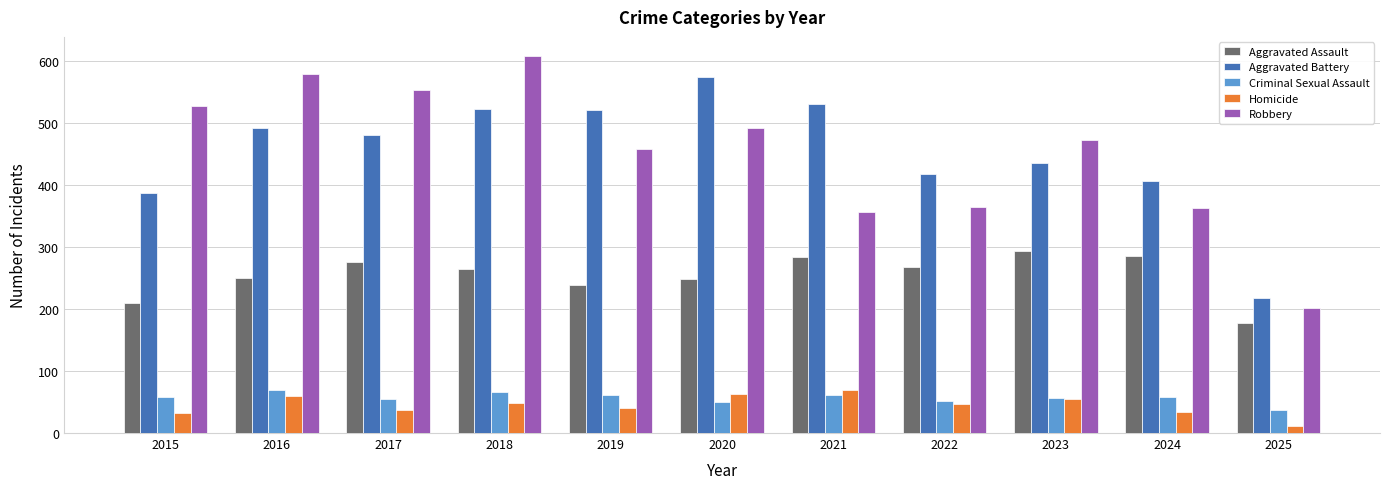

At which label does Robbery reach its peak?

2018